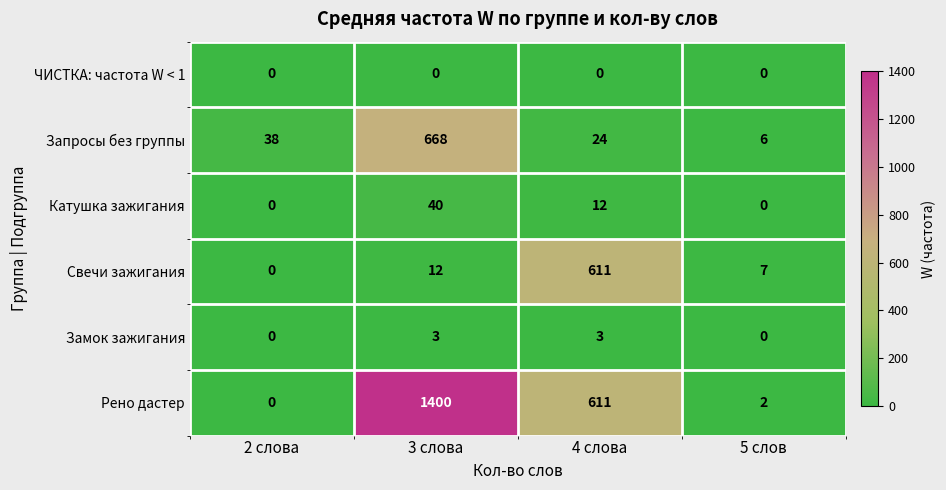

What is the total value across all series at 5 слов?

15